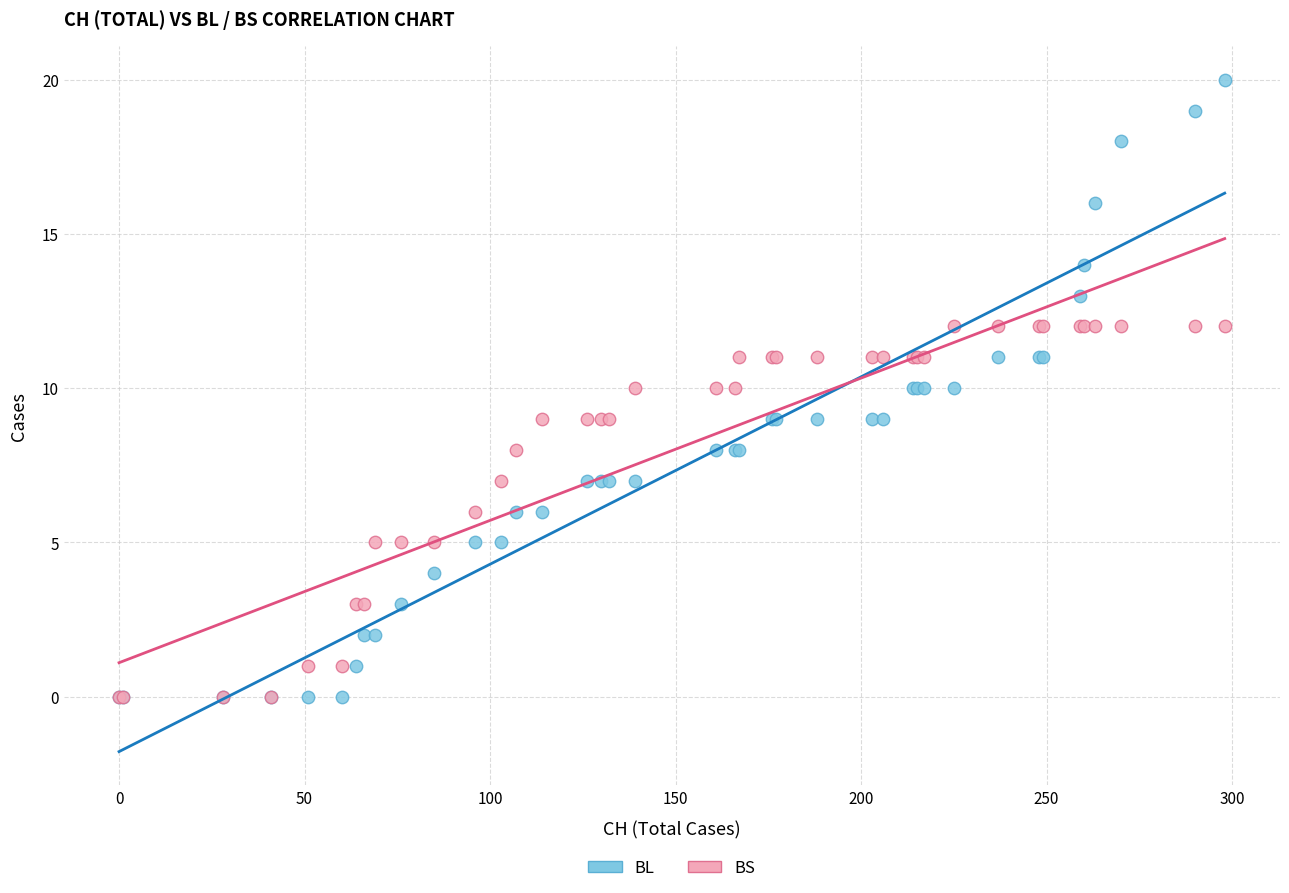

What are all the series names shown in the legend?

BL, BS